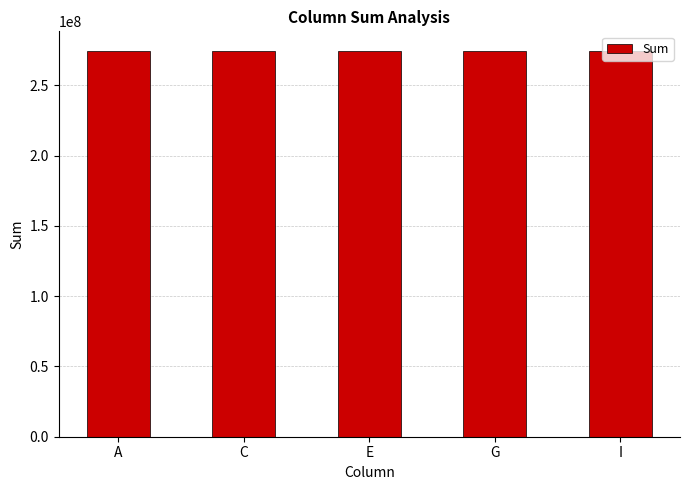

What is the smallest value displayed?

274433631